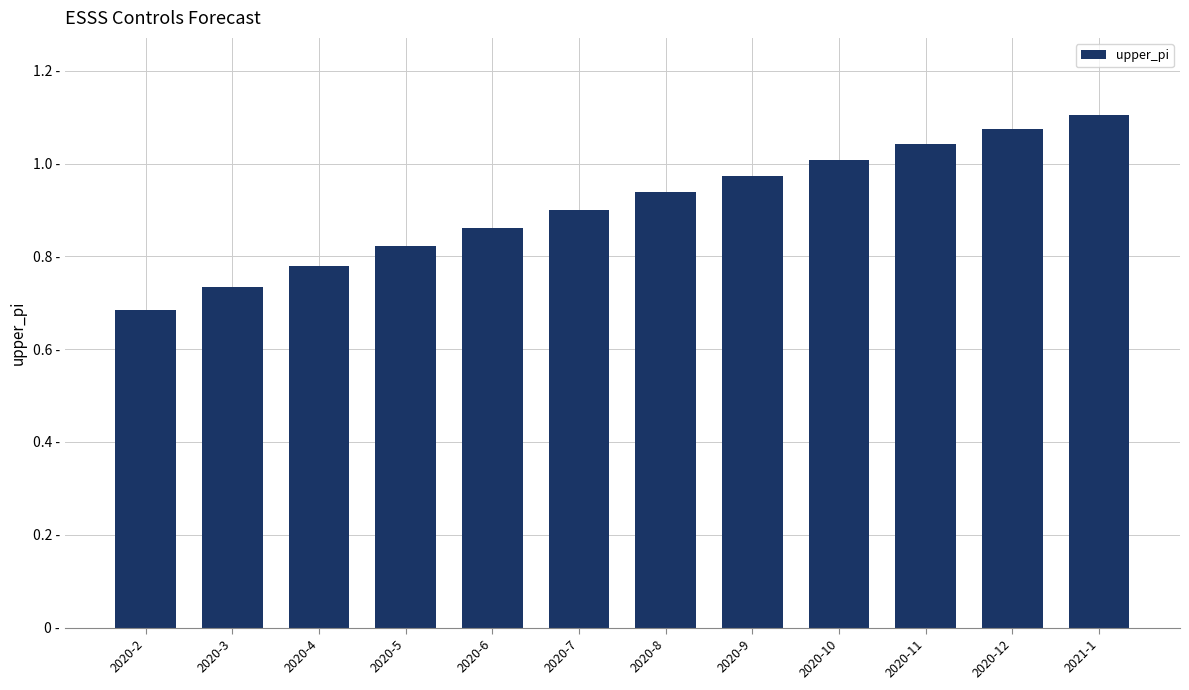

Which category has the lowest value across all series?

2020-2